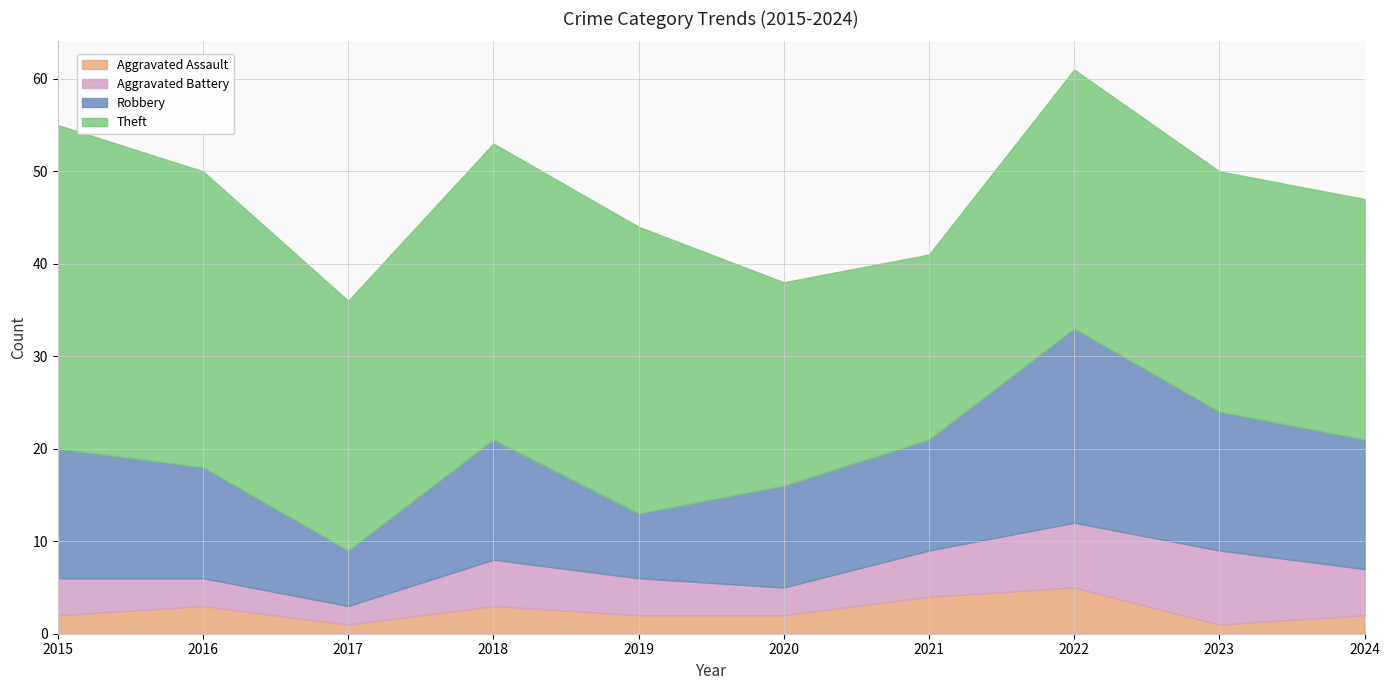

Reading left to right, extract all data points from this chart.

Aggravated Assault: 2	3	1	3	2	2	4	5	1	2
Aggravated Battery: 4	3	2	5	4	3	5	7	8	5
Robbery: 14	12	6	13	7	11	12	21	15	14
Theft: 35	32	27	32	31	22	20	28	26	26